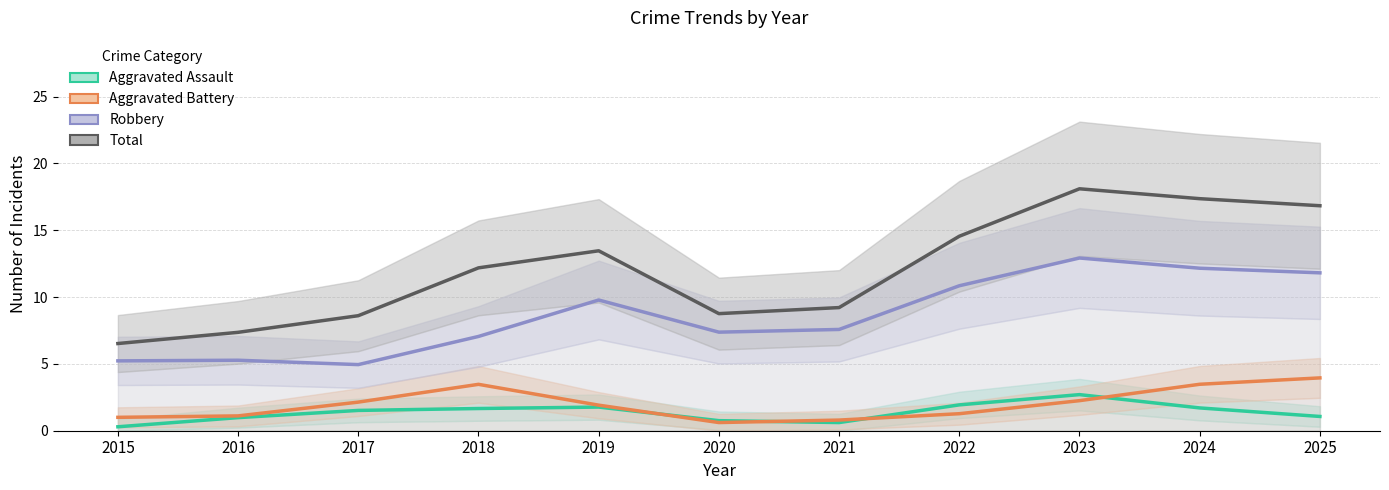

Rank the series at 2018 from lowest to highest value.

Aggravated Assault, Aggravated Battery, Robbery, Total